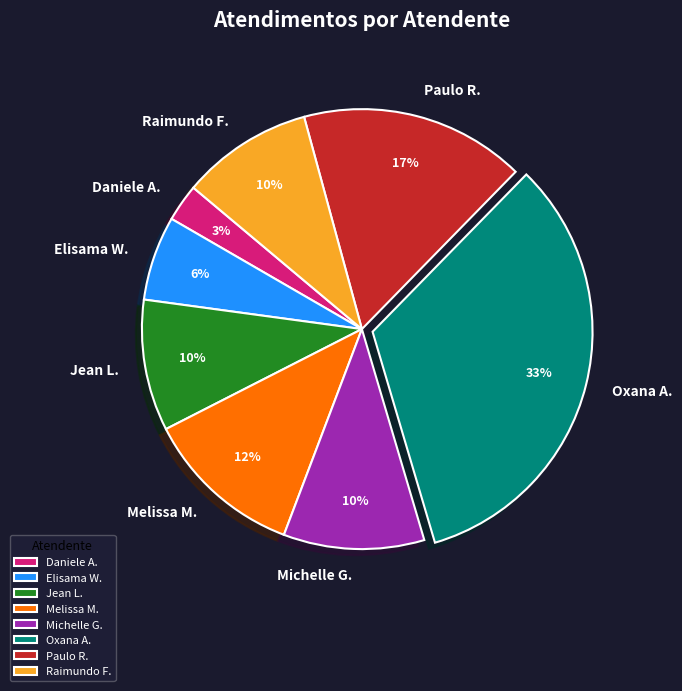

Which has a higher value, Oxana A. or Daniele A.?

Oxana A.